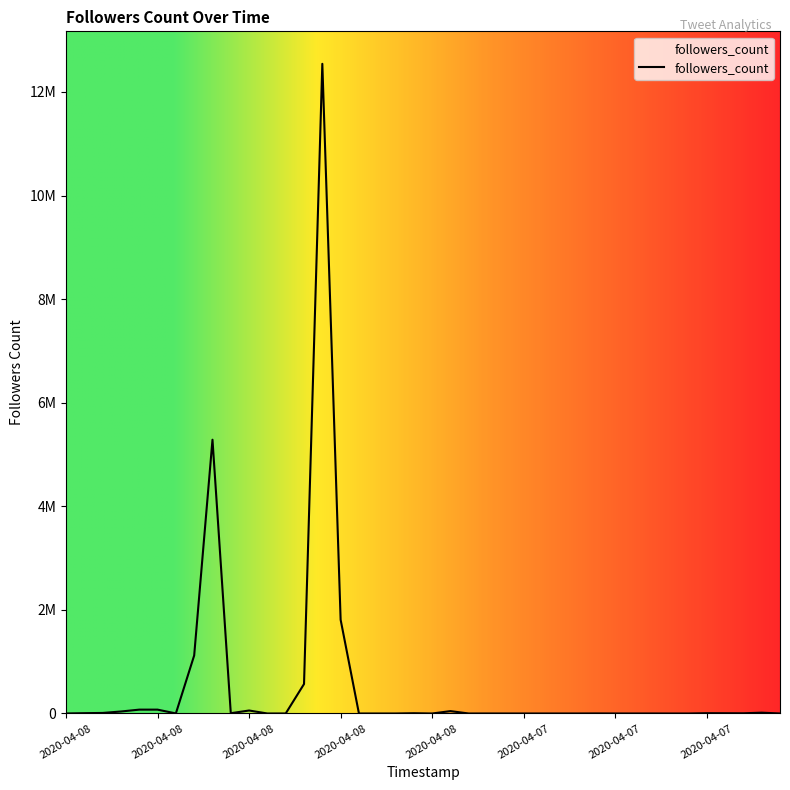

Does the chart display data point markers on the line(s)?

No